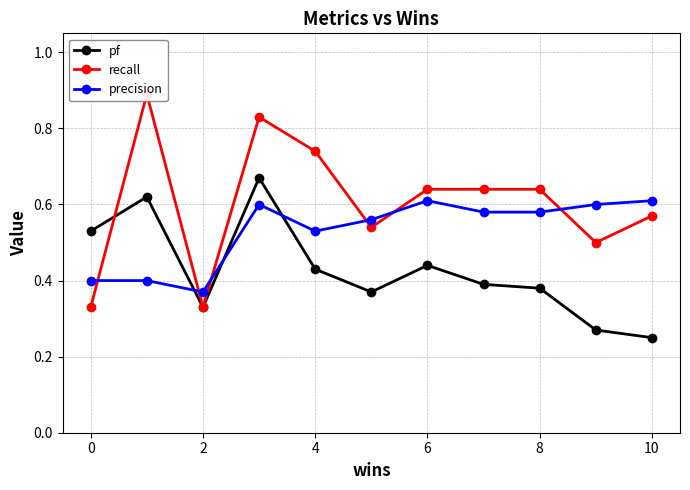

How many lines are shown in the chart?

3